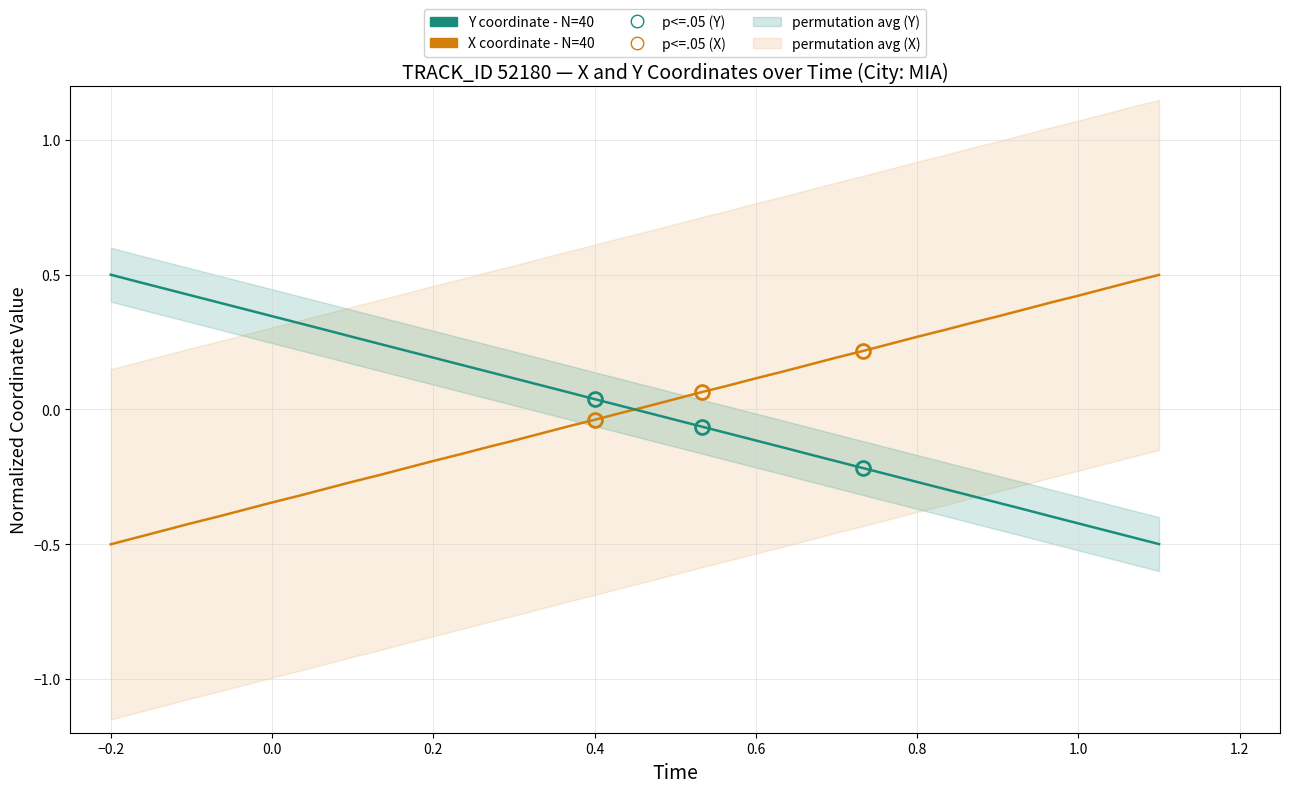

What are all the series names shown in the legend?

X coordinate - N=40, Y coordinate - N=40